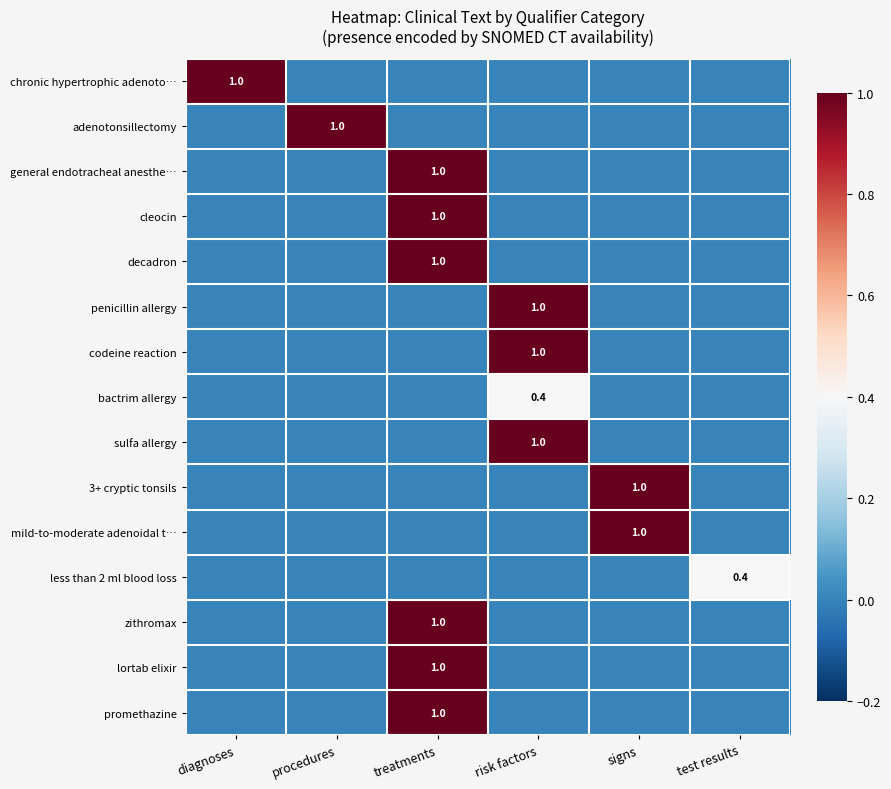

The value of promethazine at treatments is 0.3. True or false?

False